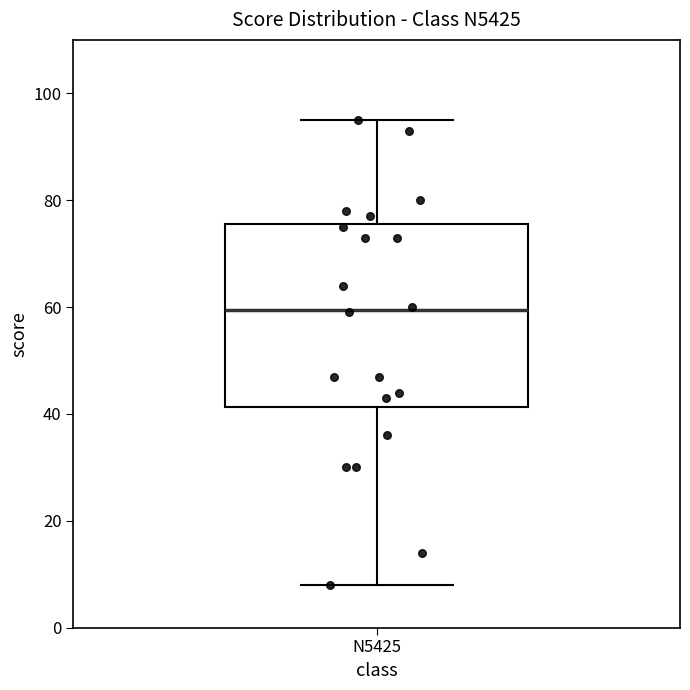

Where does the median line of the box for N5425 sit on the y-axis? The values are not printed on the chart, so give them approximately, as read against the axis.

60